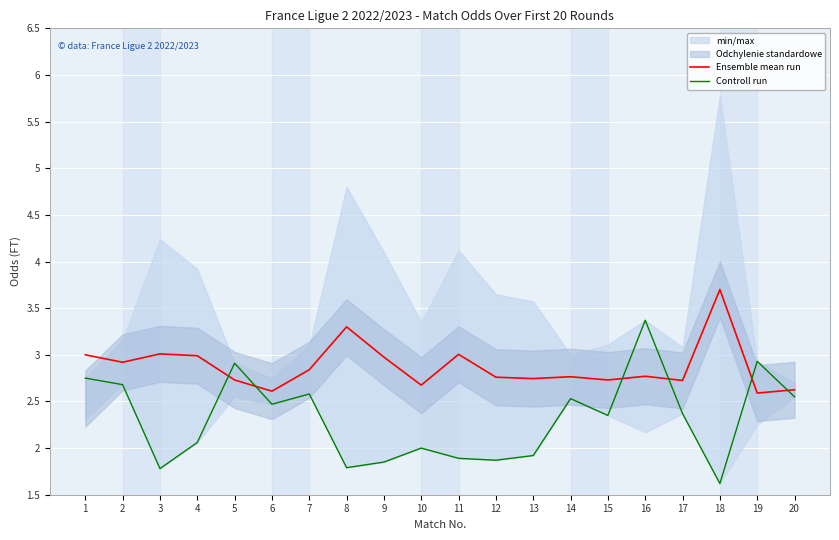

Is it true that Controll run equals 1.7 at 5?

False